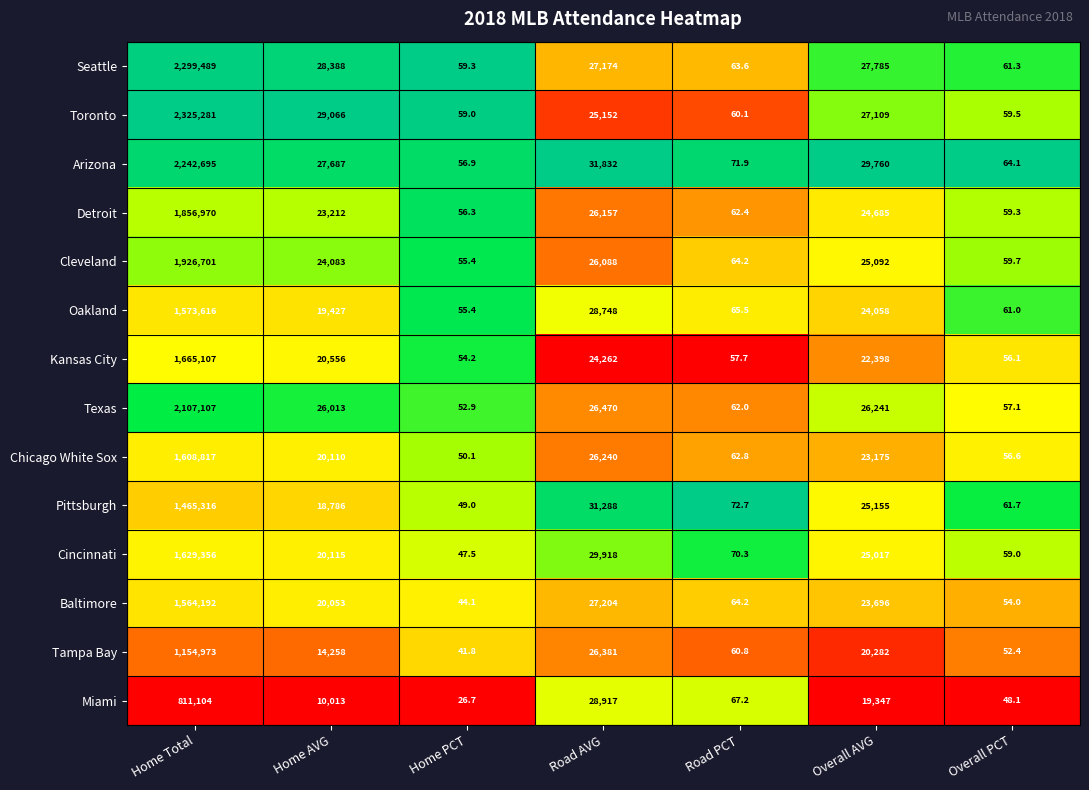

The value of Miami at Overall PCT is 68.5. True or false?

False